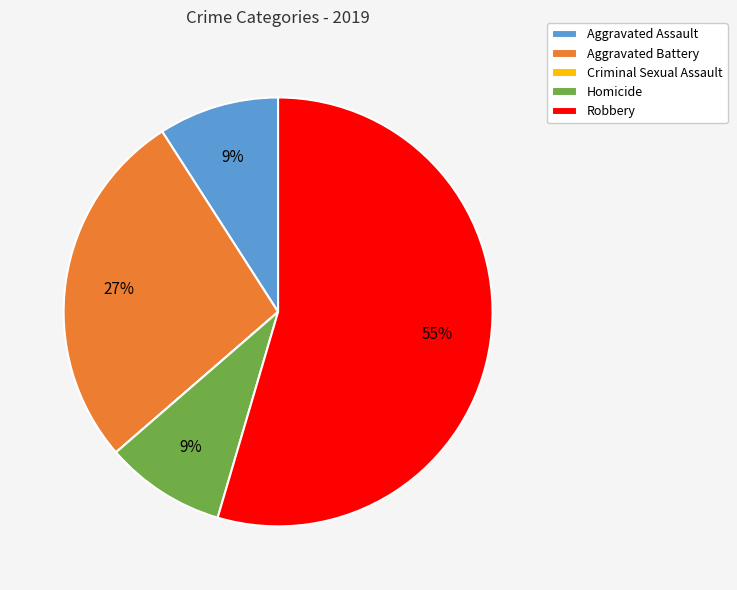

What is the ratio of the value at Aggravated Battery to the value at Aggravated Assault?

3.0